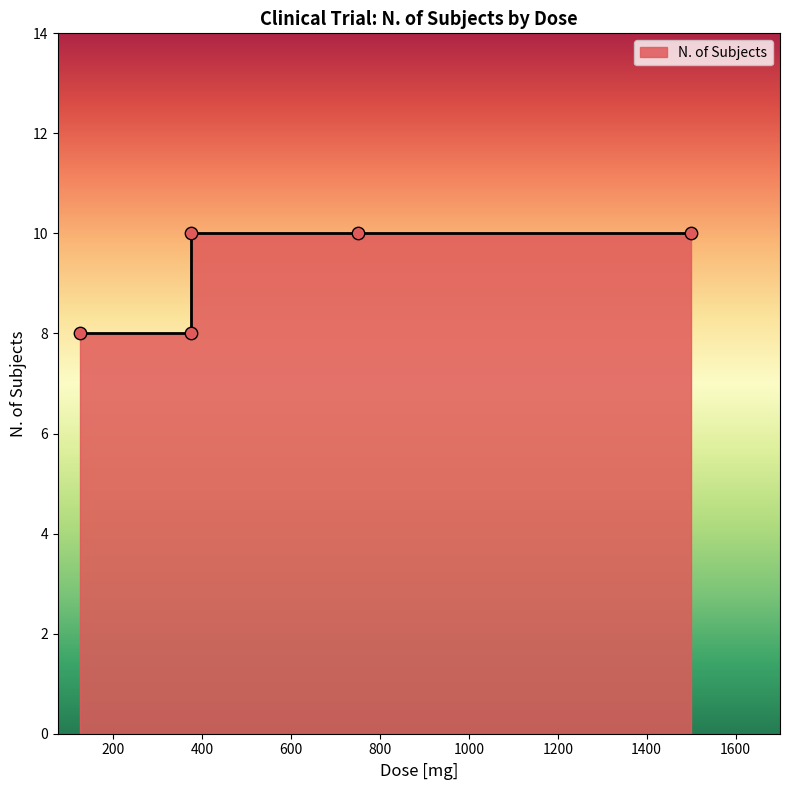

Approximately how many times larger is the value at 375 compared to 1500?

1.0